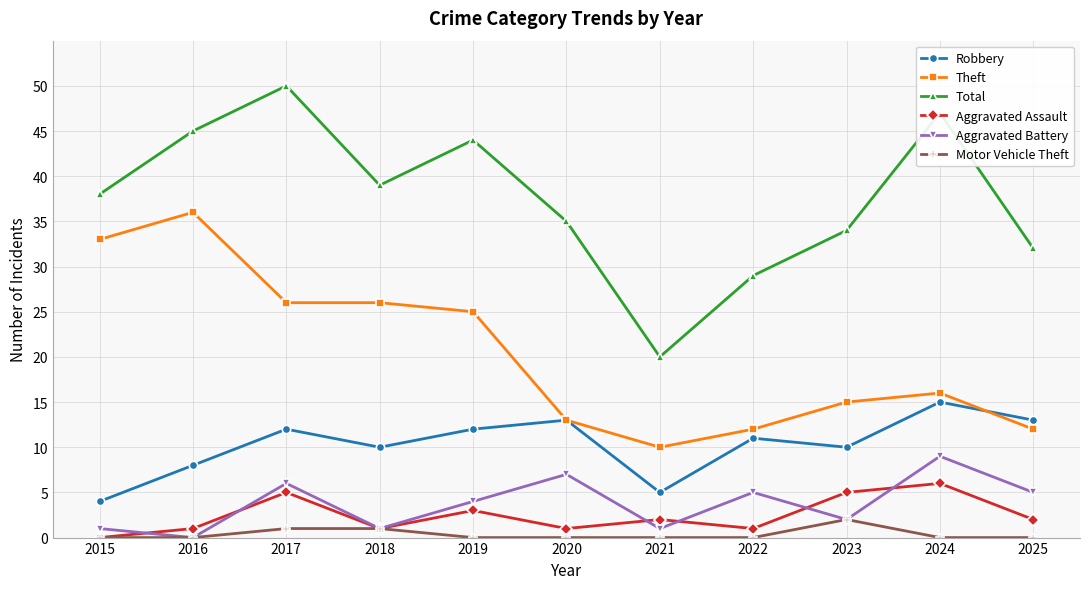

Reading left to right, transcribe all the data shown in this chart.

Robbery: 2015=4	2016=8	2017=12	2018=10	2019=12	2020=13	2021=5	2022=11	2023=10	2024=15	2025=13
Theft: 2015=33	2016=36	2017=26	2018=26	2019=25	2020=13	2021=10	2022=12	2023=15	2024=16	2025=12
Total: 2015=38	2016=45	2017=50	2018=39	2019=44	2020=35	2021=20	2022=29	2023=34	2024=47	2025=32
Aggravated Assault: 2015=0	2016=1	2017=5	2018=1	2019=3	2020=1	2021=2	2022=1	2023=5	2024=6	2025=2
Aggravated Battery: 2015=1	2016=0	2017=6	2018=1	2019=4	2020=7	2021=1	2022=5	2023=2	2024=9	2025=5
Motor Vehicle Theft: 2015=0	2016=0	2017=1	2018=1	2019=0	2020=0	2021=0	2022=0	2023=2	2024=0	2025=0